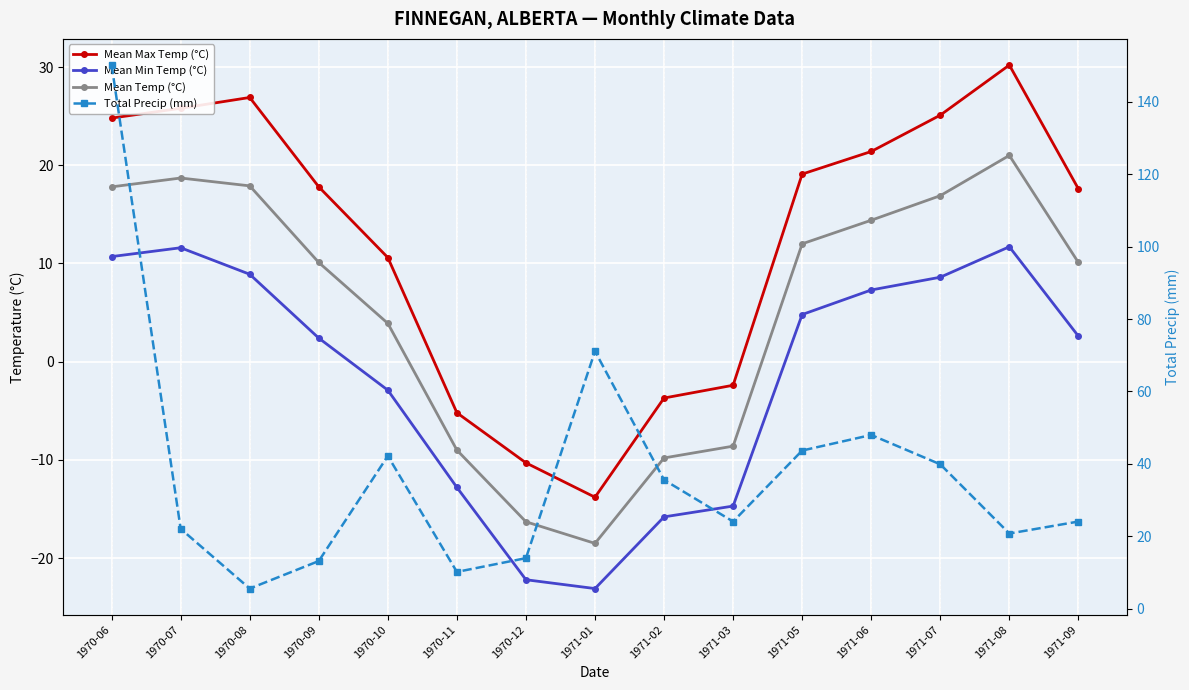

List the series in order of their peak value, lowest first.

Mean Min Temp (°C), Mean Temp (°C), Mean Max Temp (°C), Total Precip (mm)